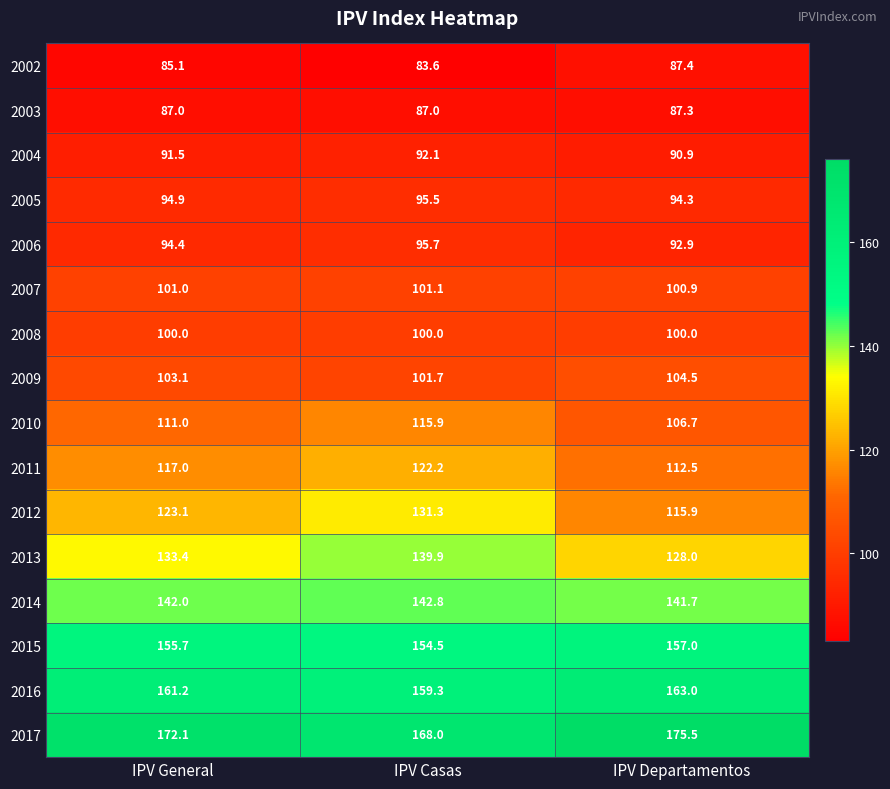

What is the average value of the 2017 series?

171.9